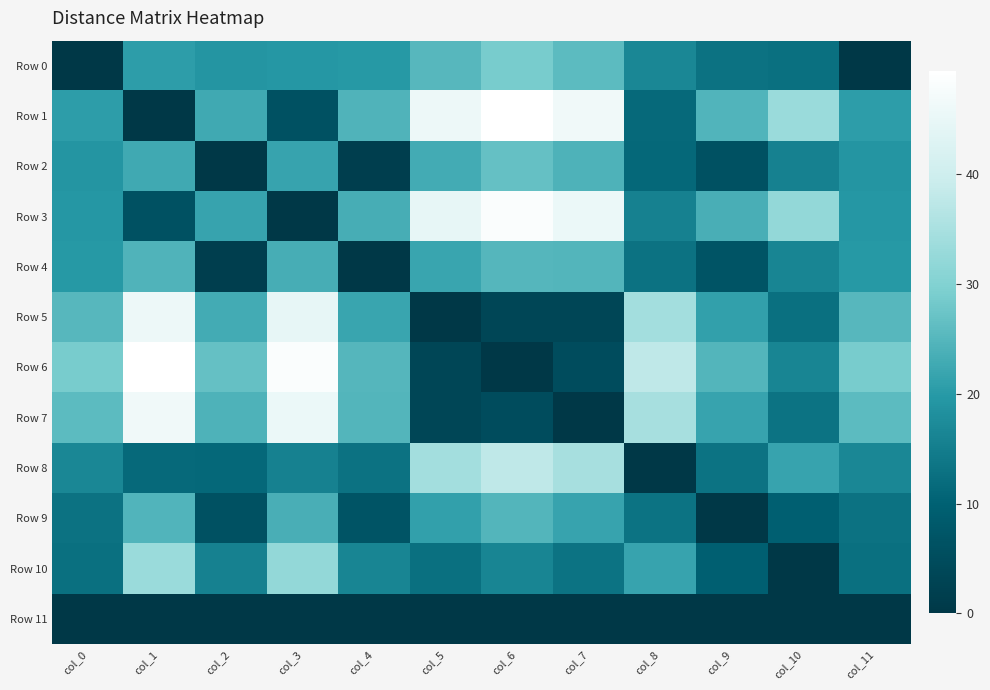

At how many categories does at least one series exceed 48?

3